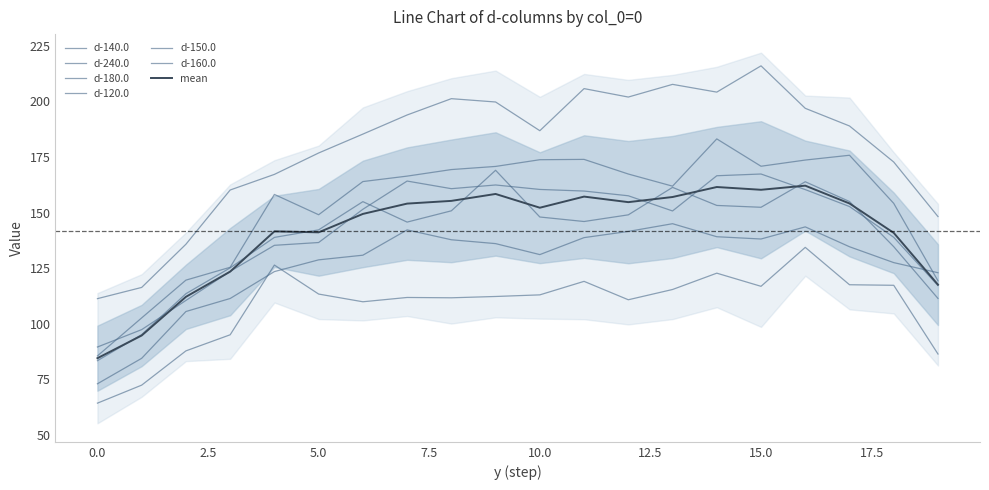

What are all the series names shown in the legend?

d-140.0, d-240.0, d-180.0, d-120.0, d-150.0, d-160.0